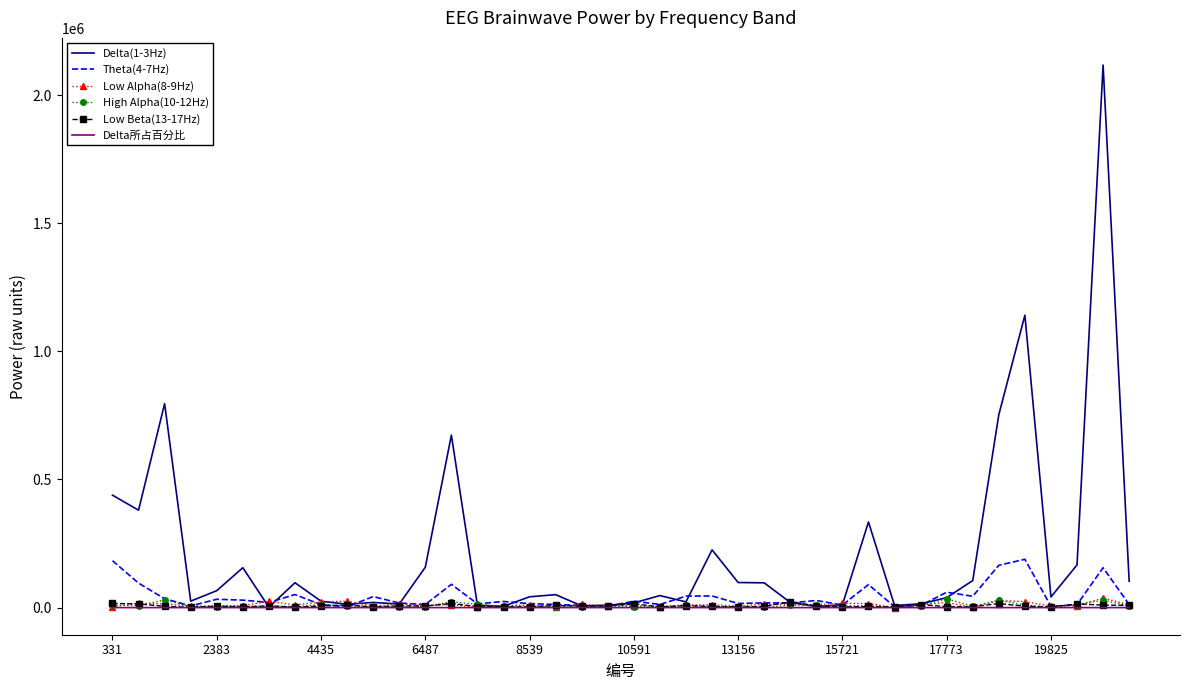

Which series has the widest spread of values?

Delta(1-3Hz)